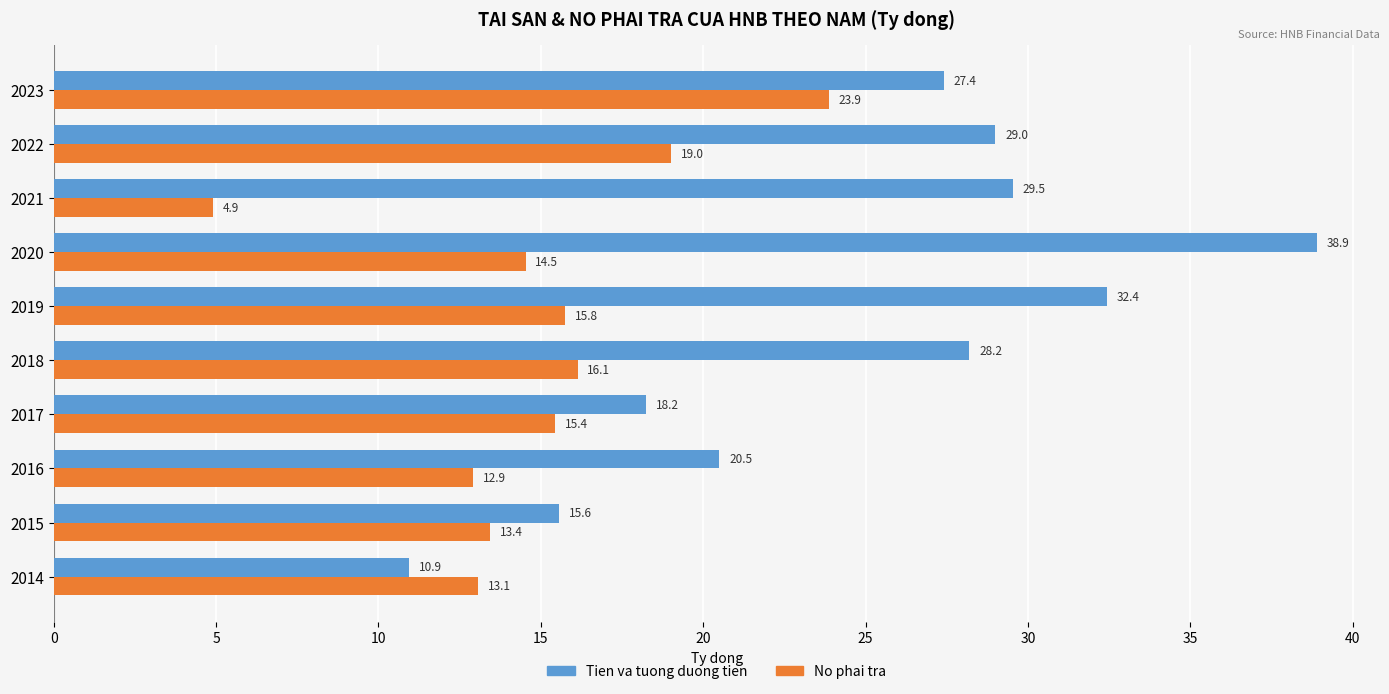

Which series has the widest spread of values?

Tien va tuong duong tien